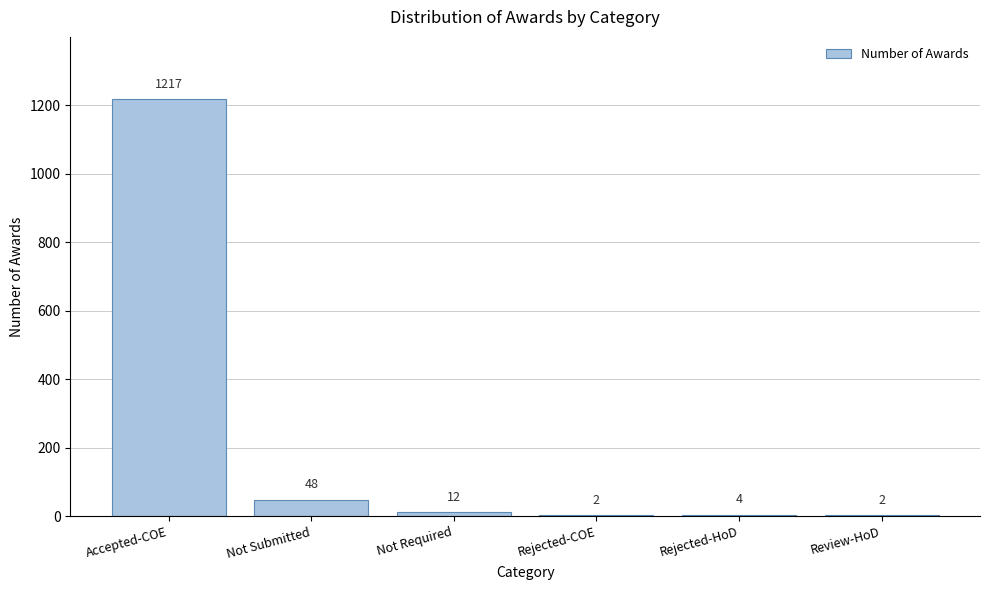

Reading left to right, transcribe all the data shown in this chart.

Accepted-COE=1217	Not Submitted=48	Not Required=12	Rejected-COE=2	Rejected-HoD=4	Review-HoD=2